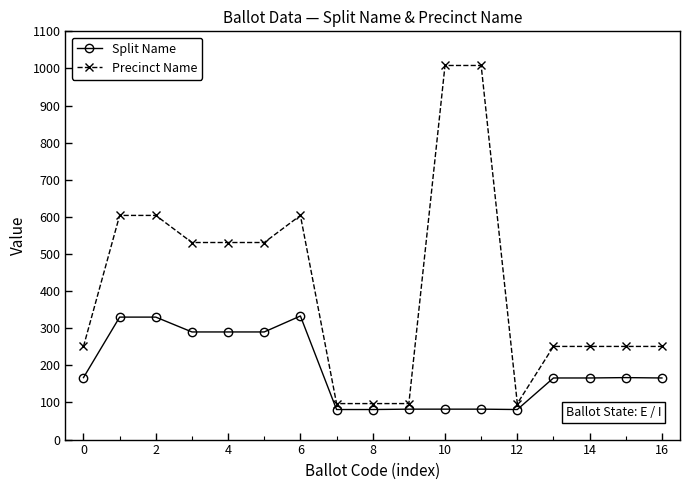

True or false: Split Name and Precinct Name cross at least once.

False